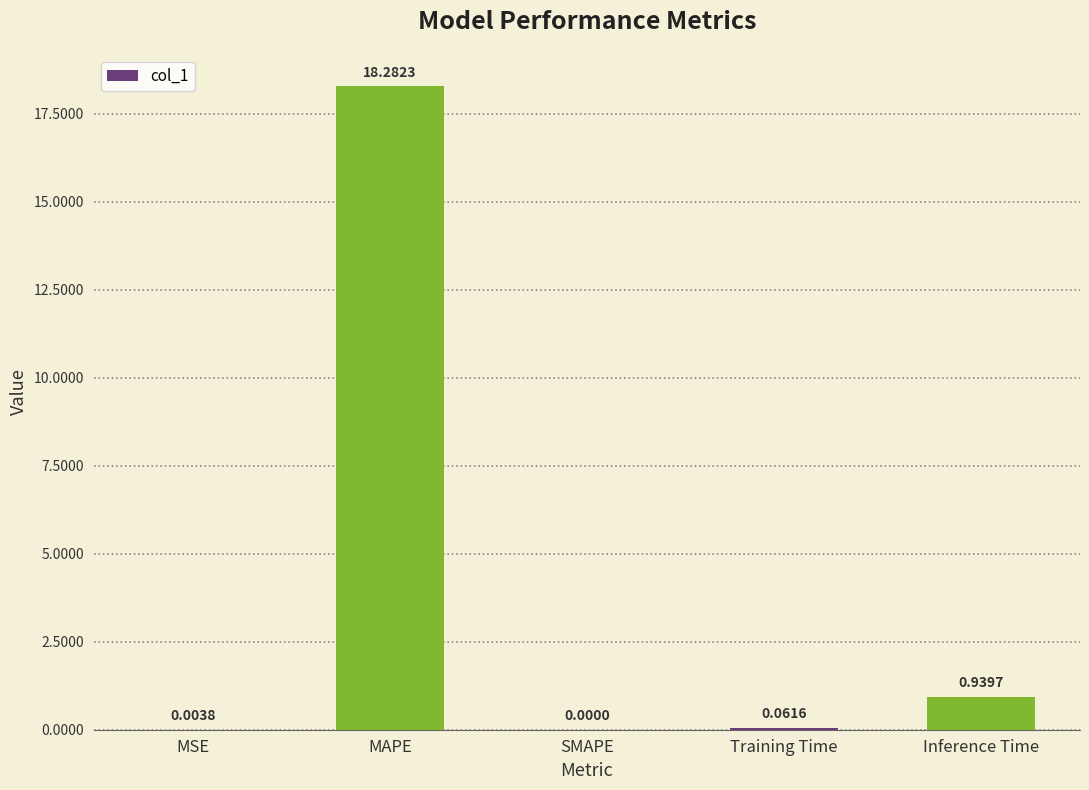

At which label is the value closest to 9?

Inference Time